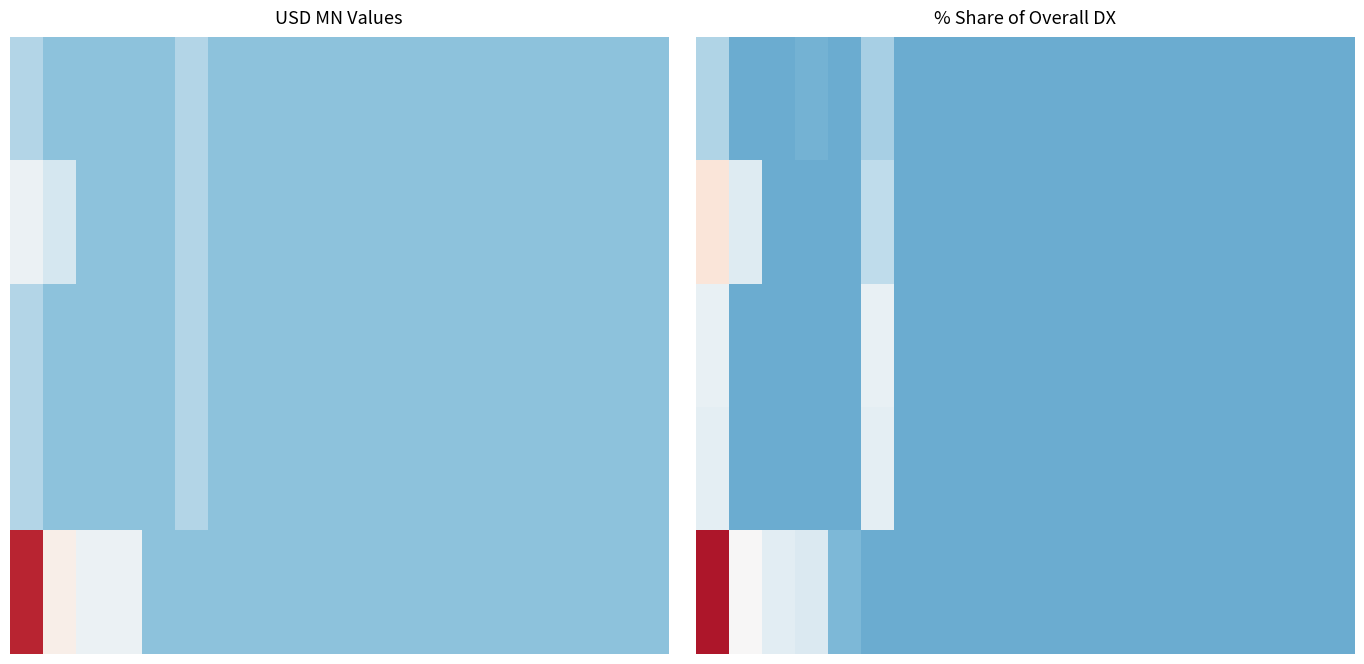

Count the number of data series in this chart.

5